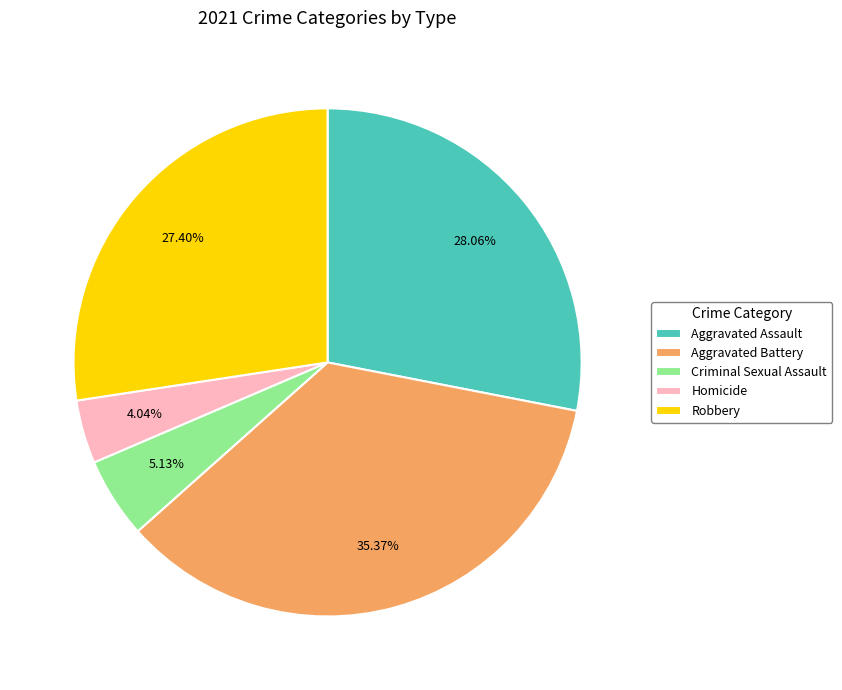

To the nearest percent, what portion does Aggravated Assault represent?

28%